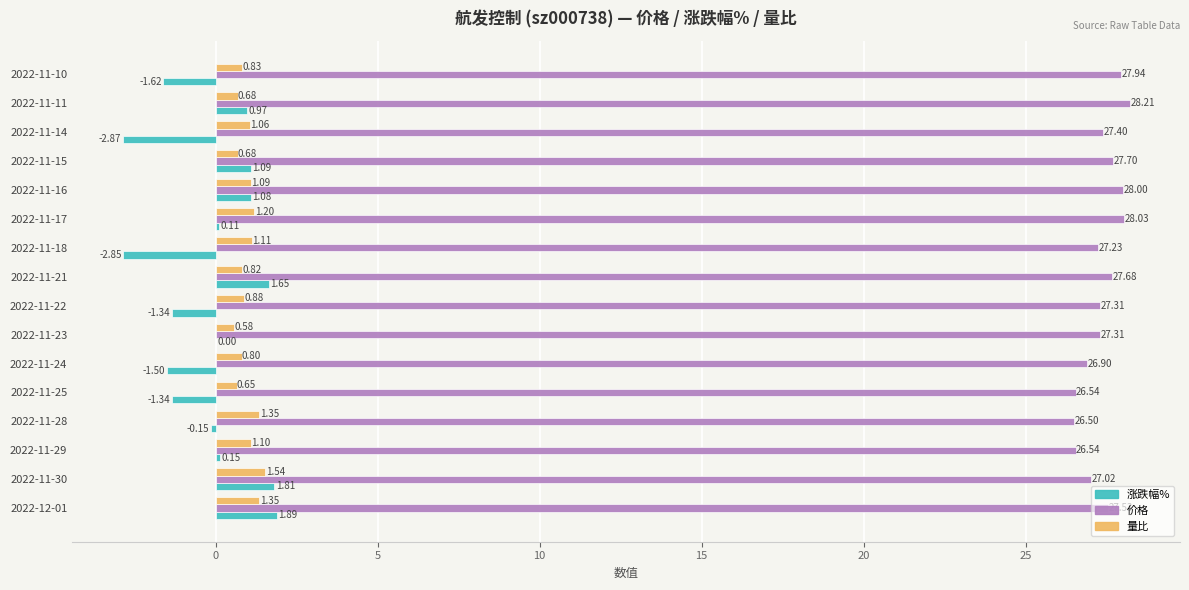

What is the total value across all series at 2022-11-16?

30.2